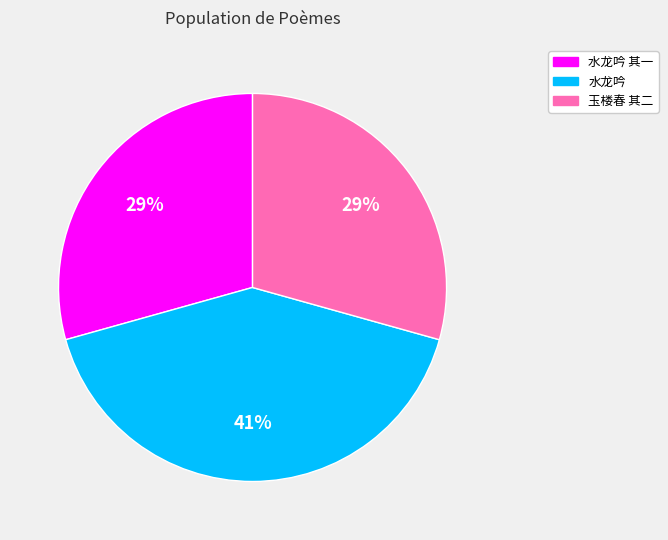

Is there a majority slice in this chart?

No